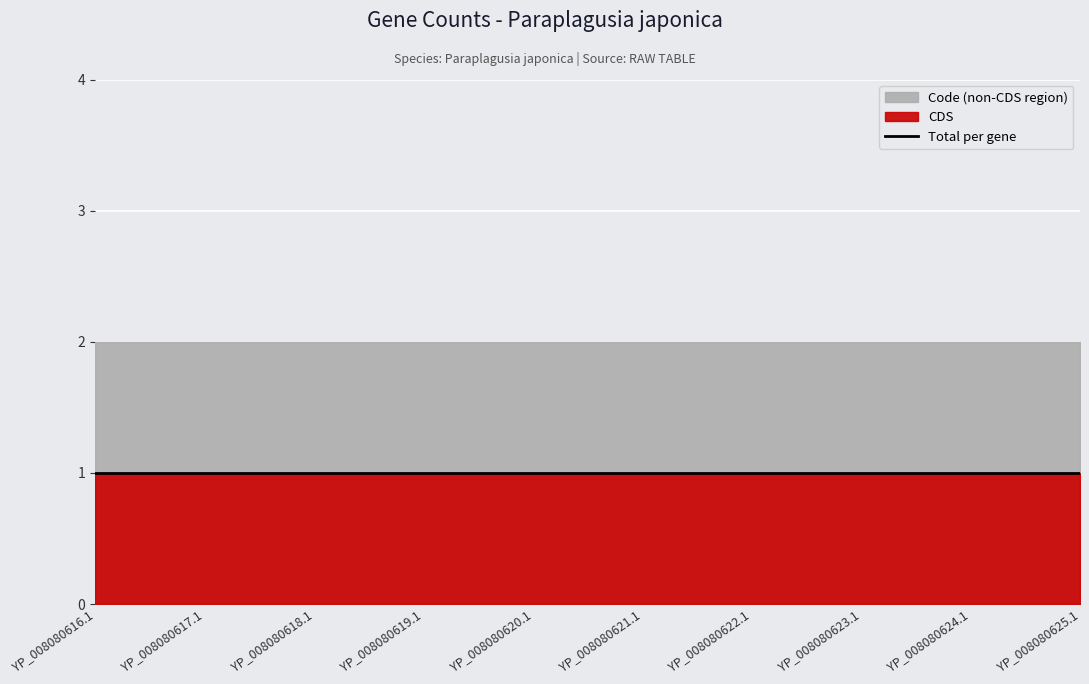

Which series has the largest range (max minus min)?

CDS